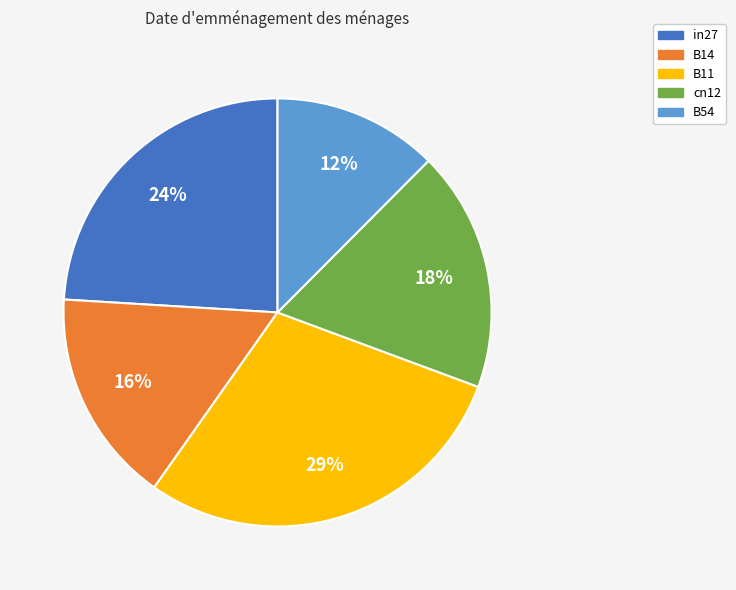

To the nearest percent, what is the difference between the cn12 and B54 slice percentages?

6%